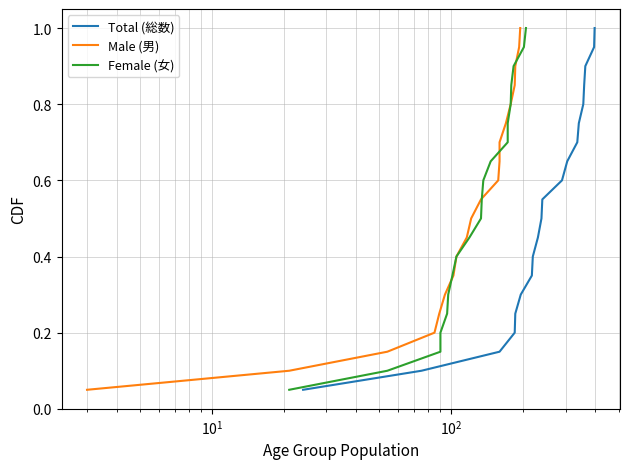

True or false: Total (総数) and Male (男) intersect in this chart.

False